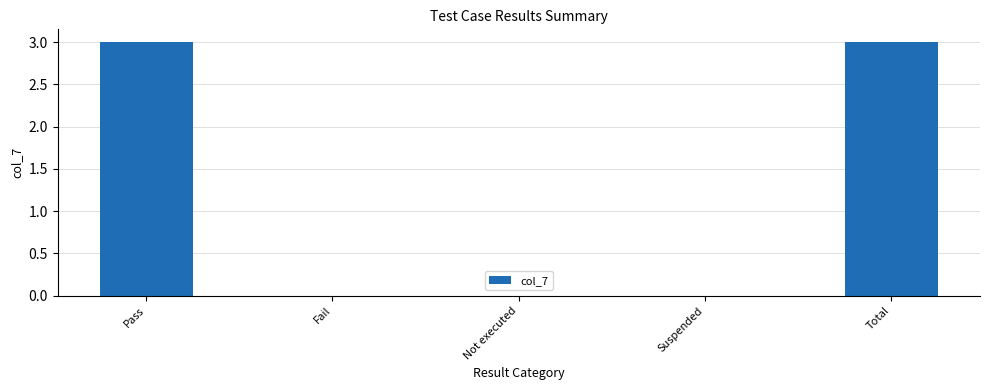

What is the sum of all values?

6